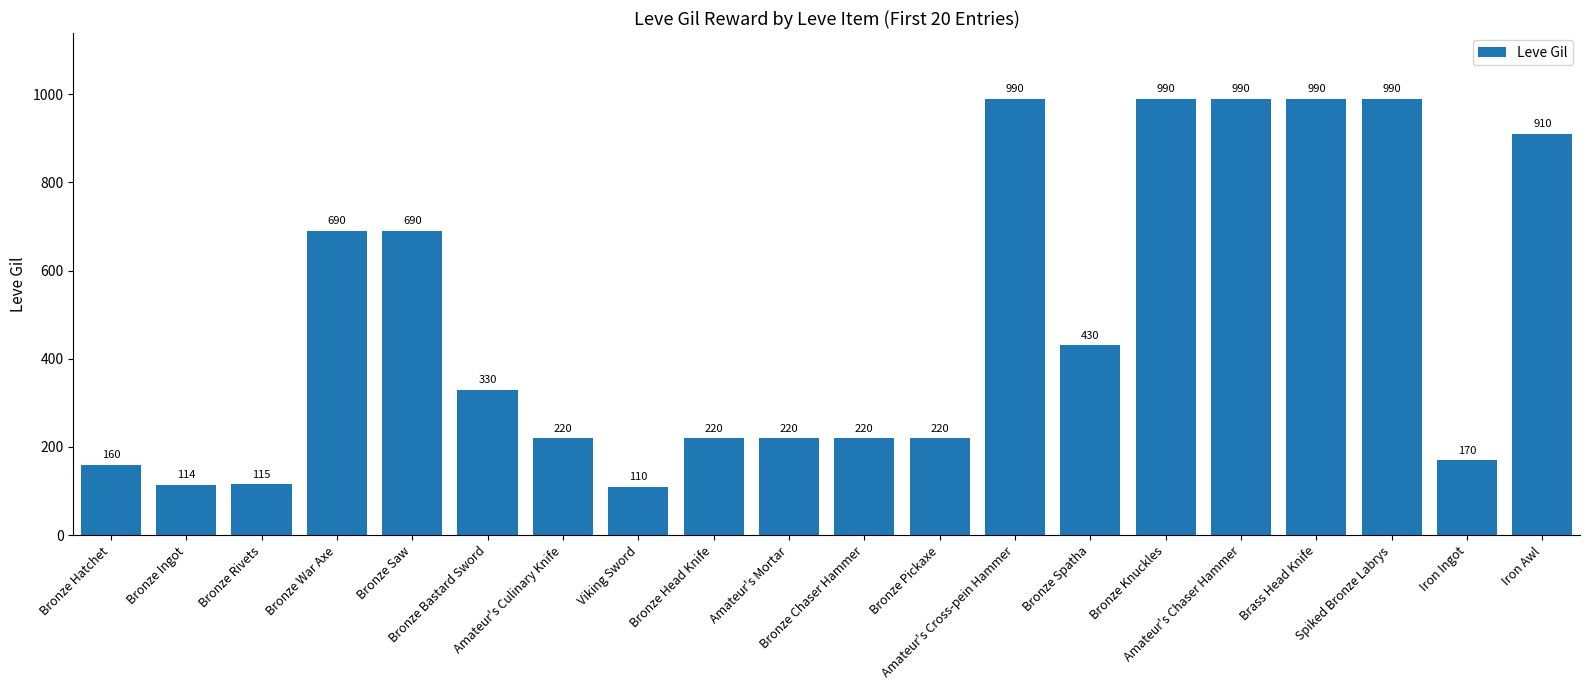

What is the sum of all values?

9769